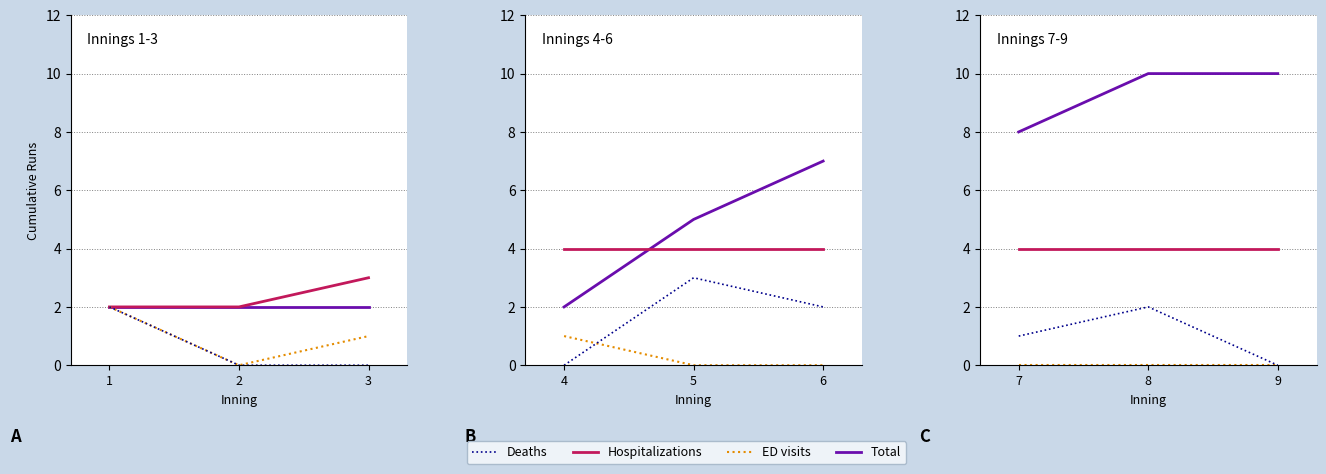

Which series has the largest total across all categories?

Total